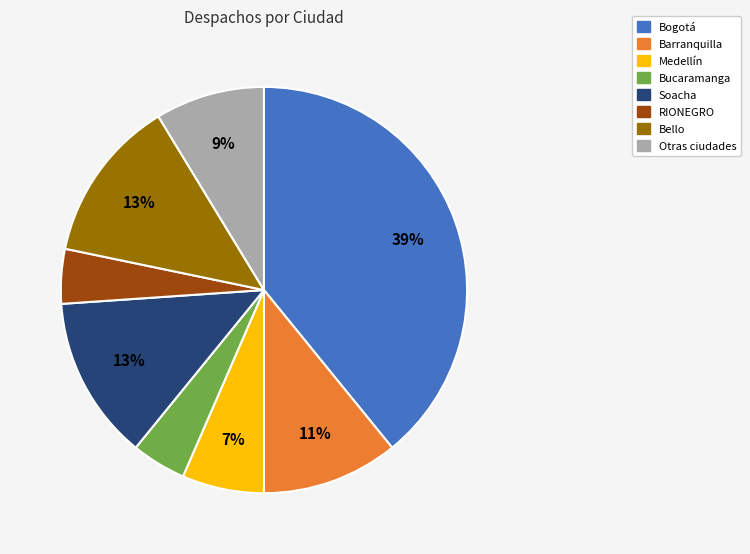

Is there a majority slice in this chart?

No